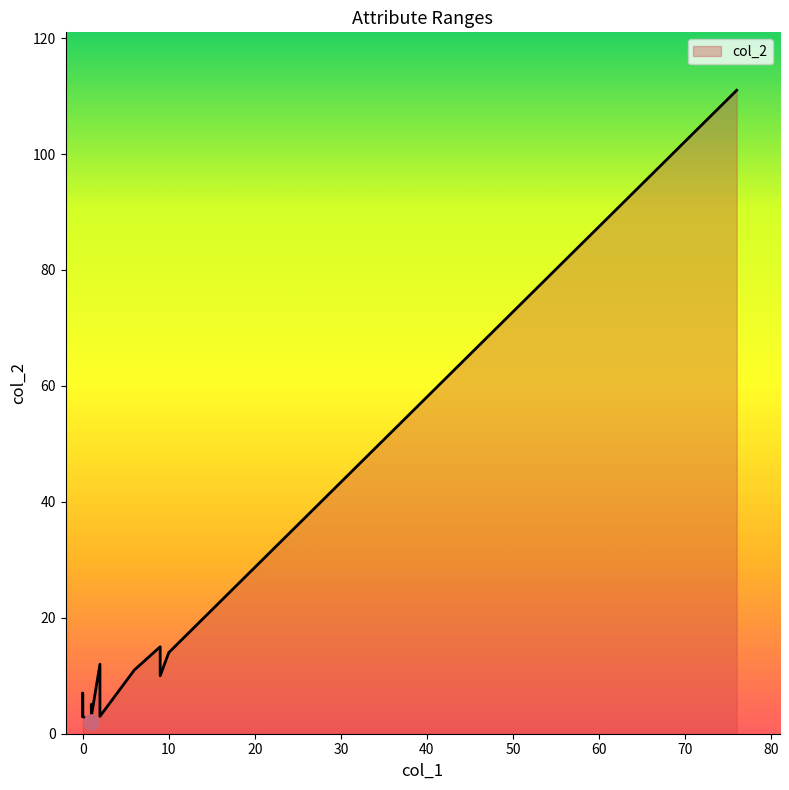

Which series has the widest spread of Y values?

col_2